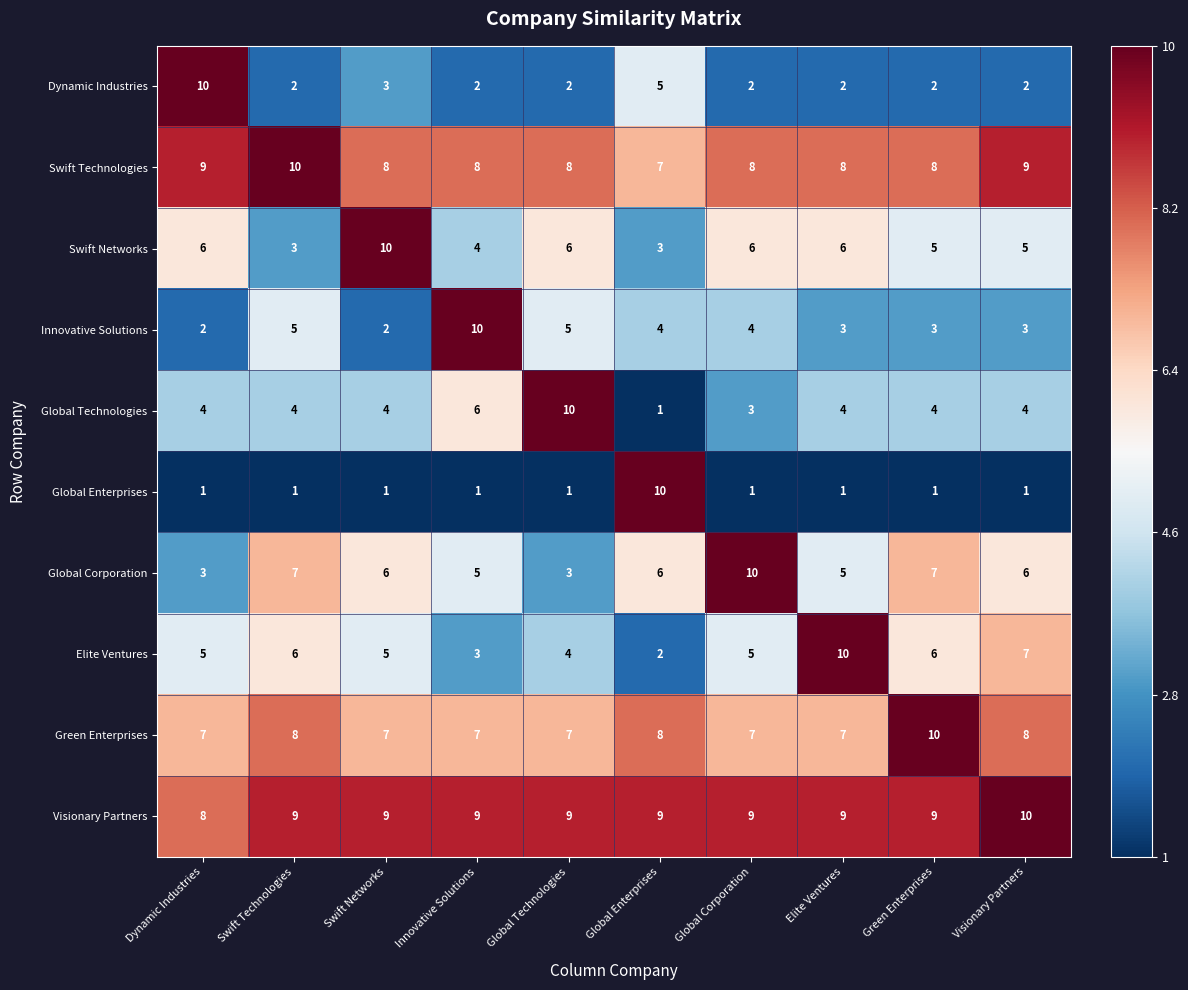

At how many categories does at least one series exceed 3?

10